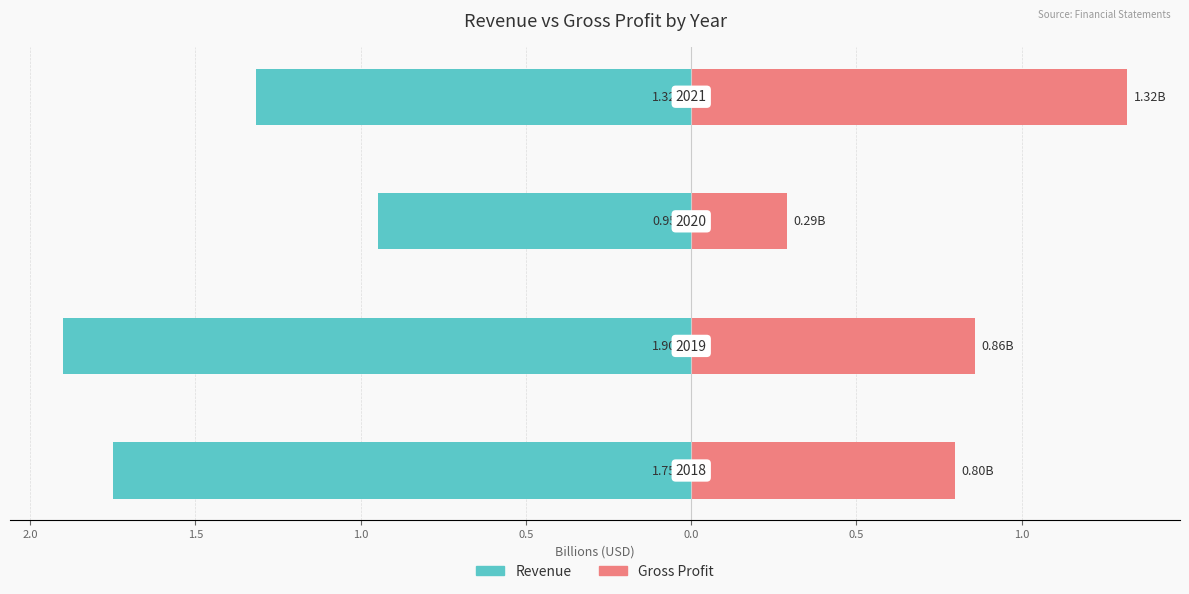

At 2.5, list the series in order from largest to smallest.

Gross Profit, Revenue